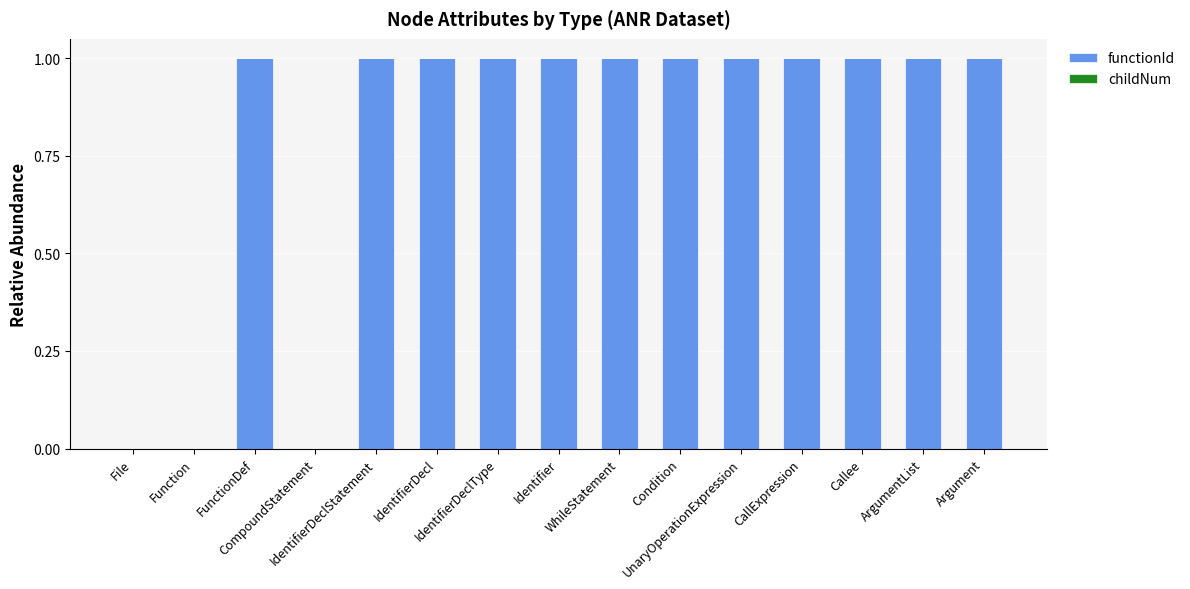

What is the maximum value for functionId?

1.0